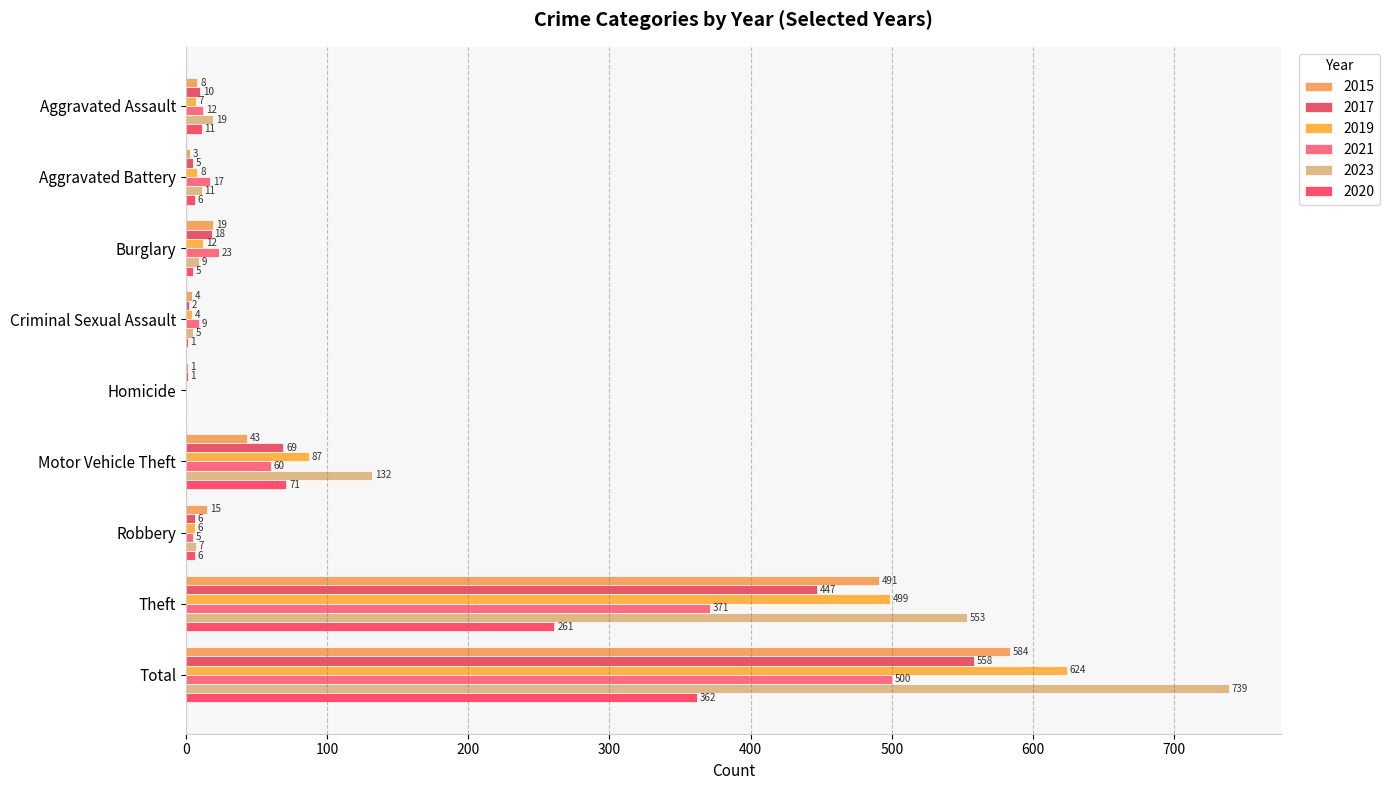

How many positive values does the 2020 series have?

8